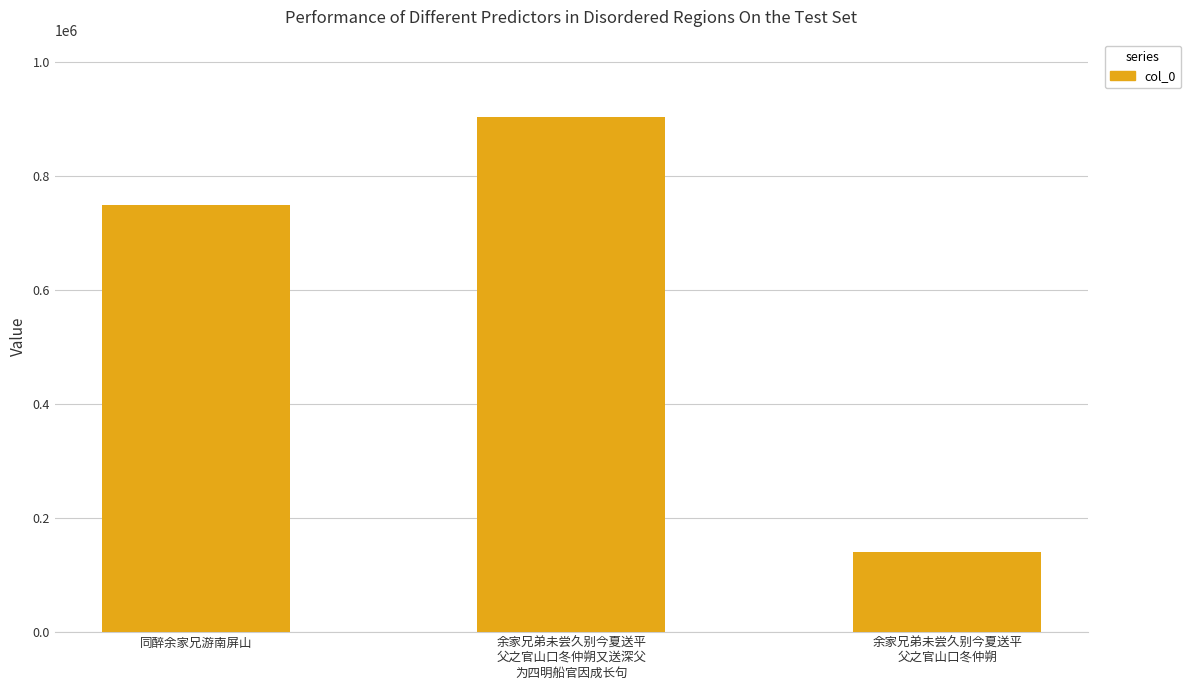

What is the label of the 1st bar from the left?

同醉余家兄游南屏山